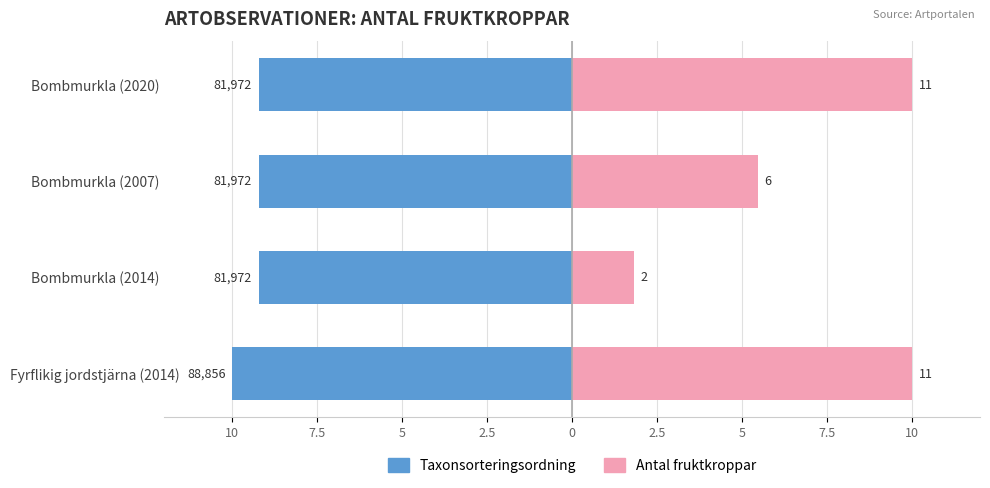

The Taxonsorteringsordning series shows -16.0 at Bombmurkla (2014). True or false?

False